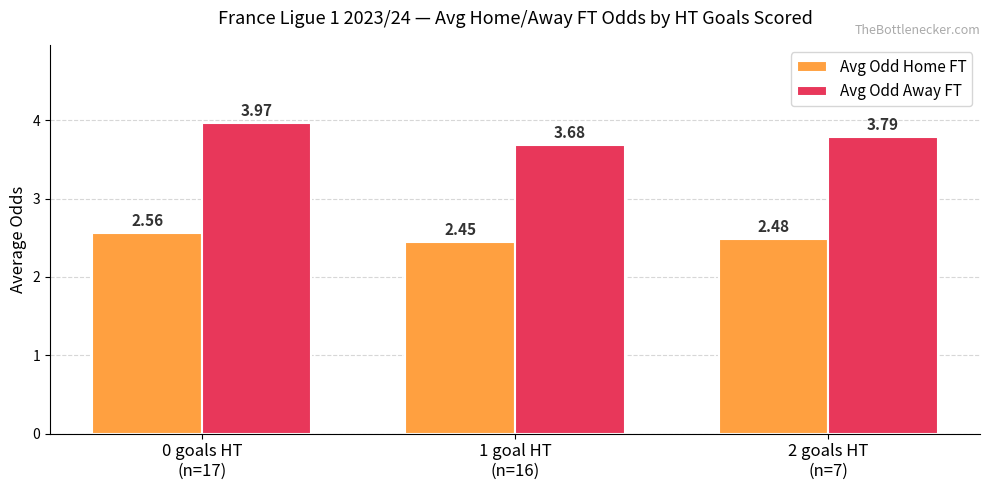

At how many categories does at least one series exceed 3?

3